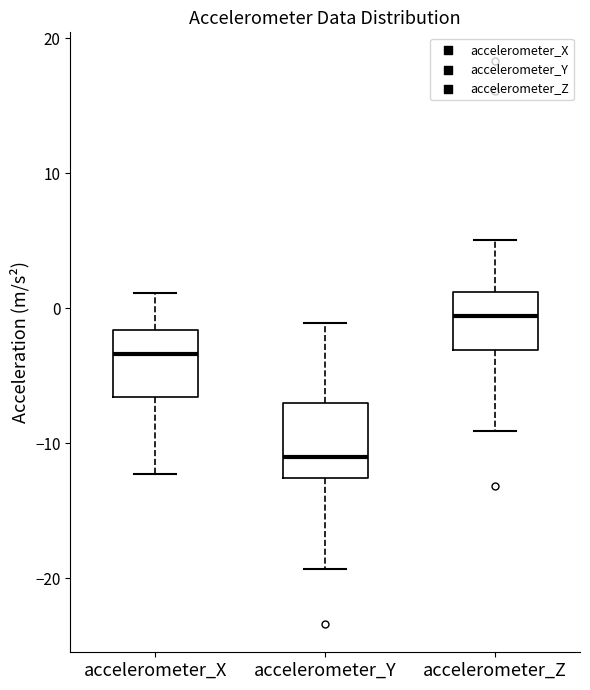

Reading left to right, transcribe this box plot: for each box, give where its median line is, the range the box spans, and where its two whiskers end, as read against the y-axis. The values are not printed on the chart, so give them approximately, as read against the axis.

accelerometer_X: median -3, box -7 to -2, whiskers -12 to 1
accelerometer_Y: median -11, box -13 to -7, whiskers -19 to -1
accelerometer_Z: median -1, box -3 to 1, whiskers -9 to 5